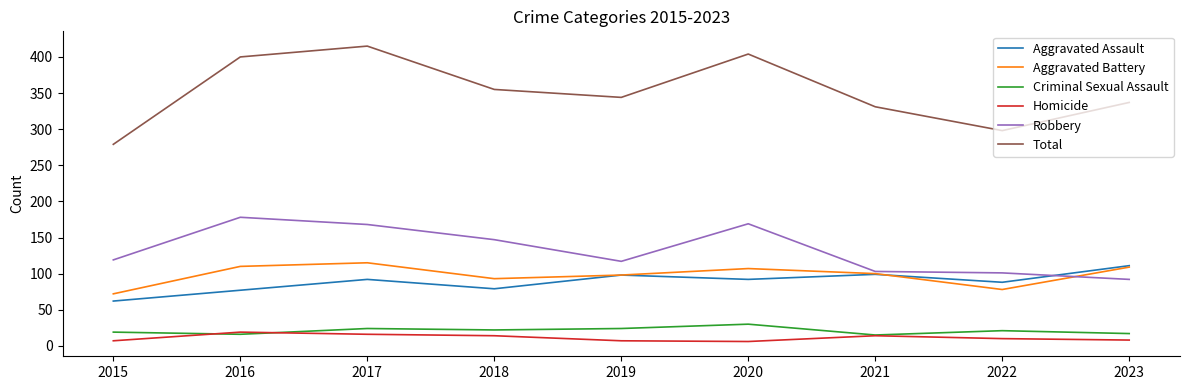

True or false: Homicide and Aggravated Assault cross at least once.

False